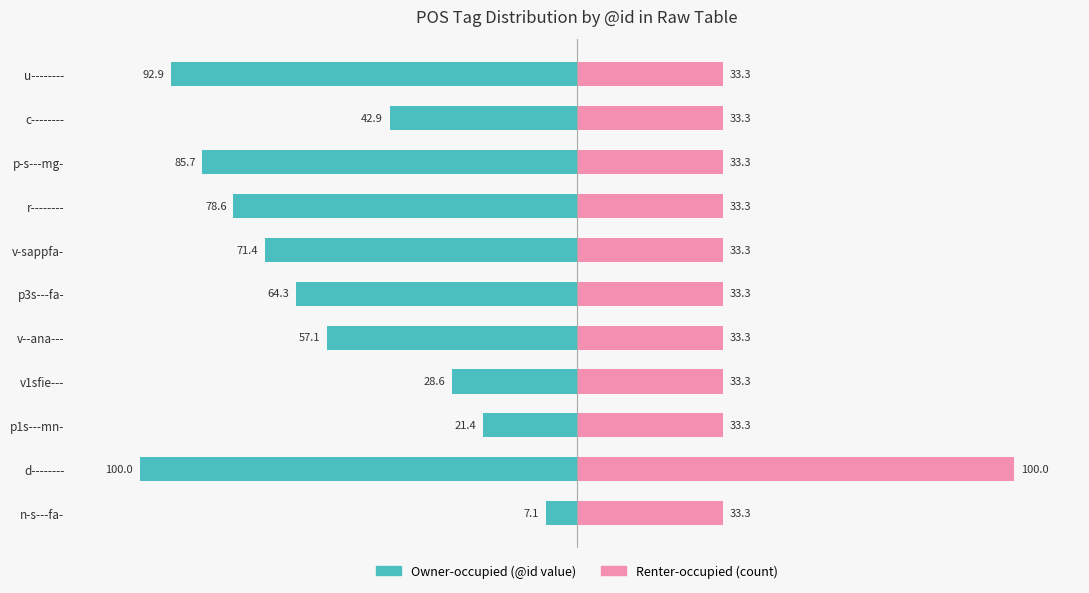

Which series has the largest range (max minus min)?

Owner-occupied